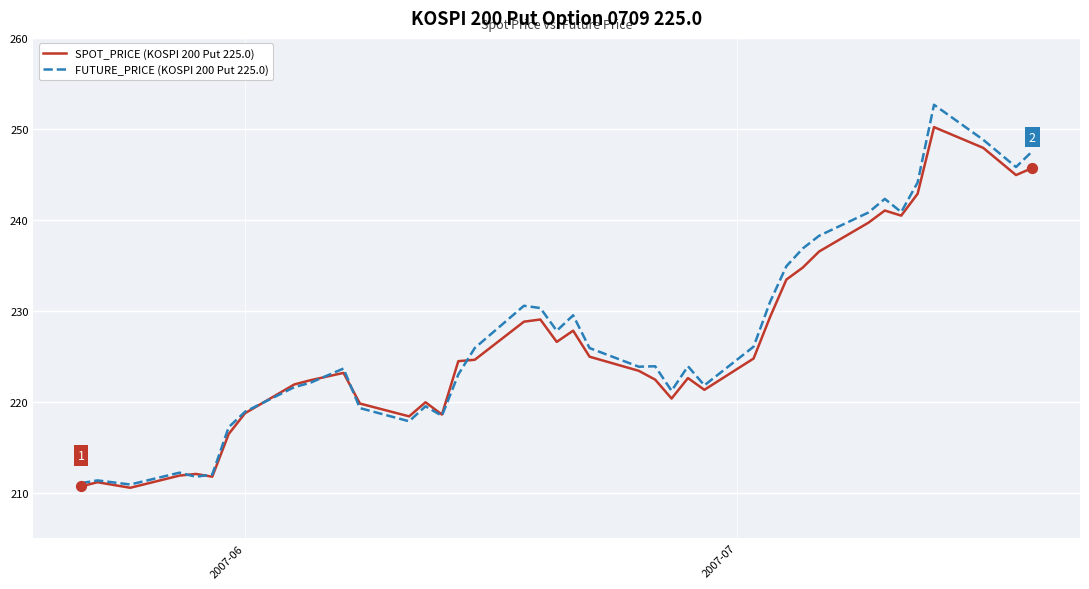

What is the smallest value displayed?

210.5